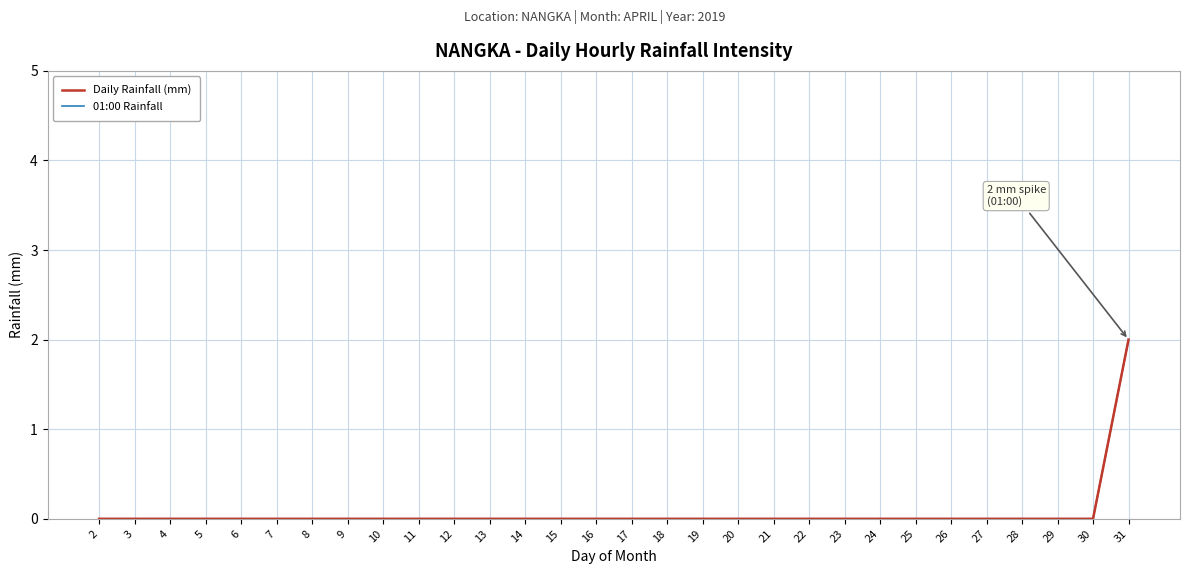

True or false: Daily Rainfall (mm) has a value of 0 at 21.

True